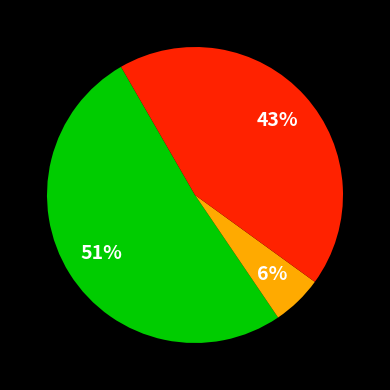

Is there a majority slice in this chart?

Yes